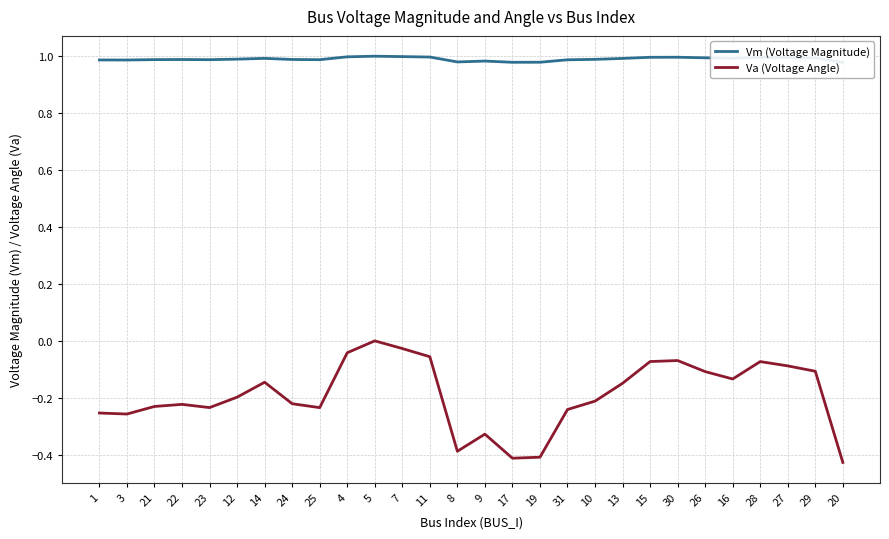

The value of Vm (Voltage Magnitude) at 5 is 1.0. True or false?

True